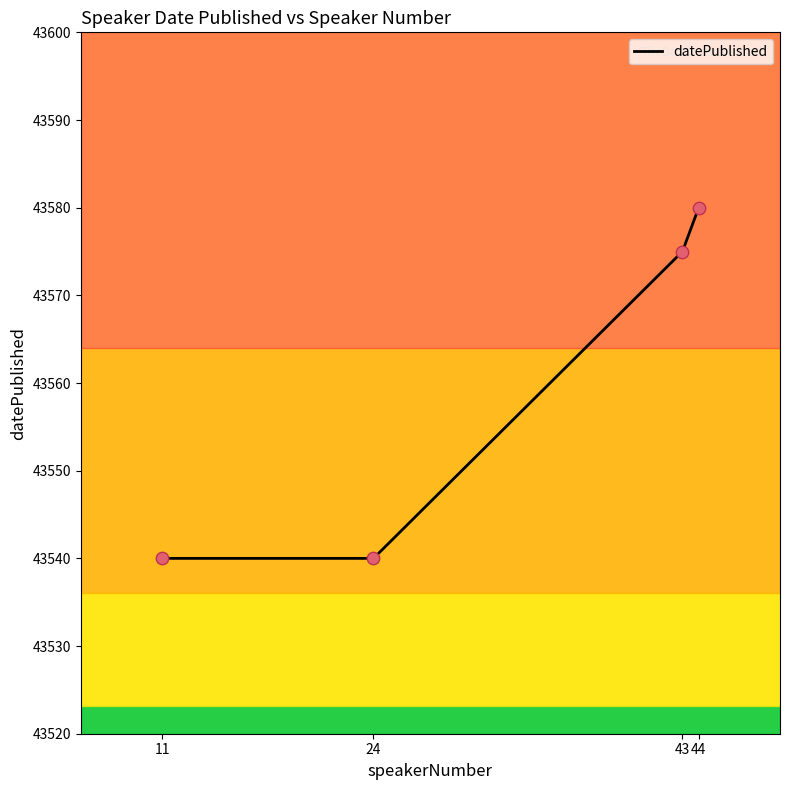

Which has a higher value, 44 or 24?

44